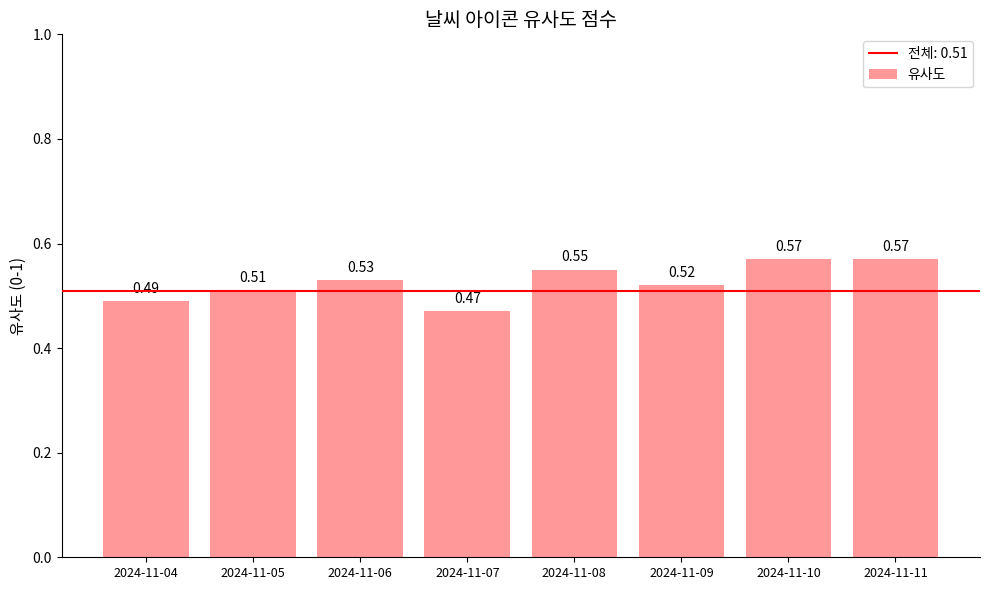

What is the sum of the values at 2024-11-08 and 2024-11-10?

1.1